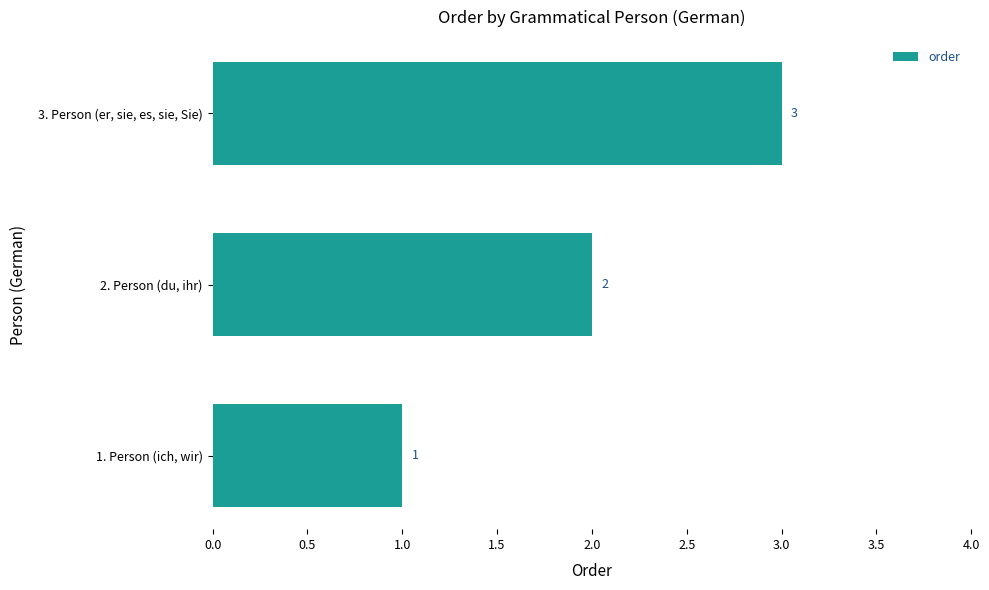

What is the ratio of the value at 2. Person (du, ihr) to the value at 1. Person (ich, wir)?

2.0